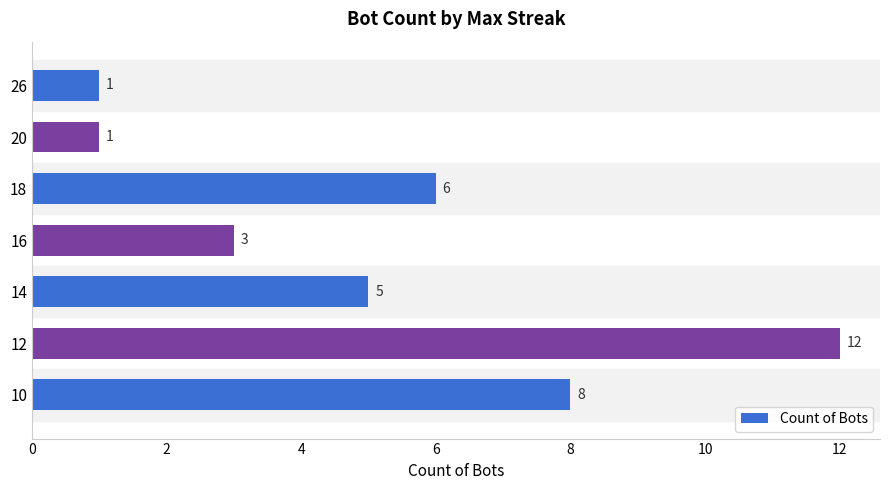

What is the ratio of the value at 14 to the value at 16?

1.7